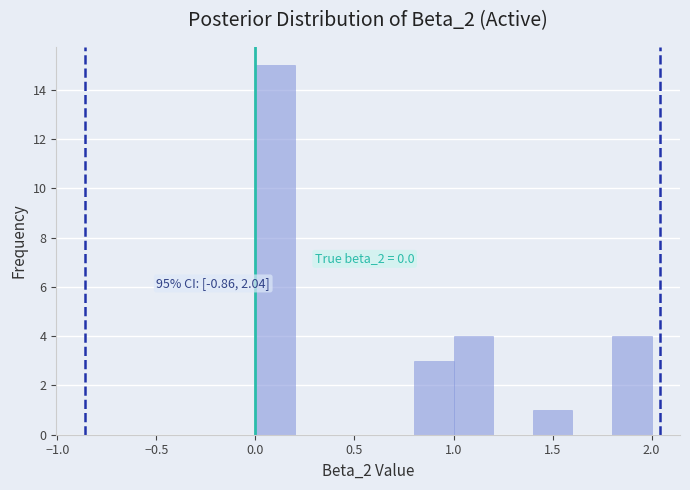

Which range on the x-axis has the tallest bar?

0.0 to 0.2